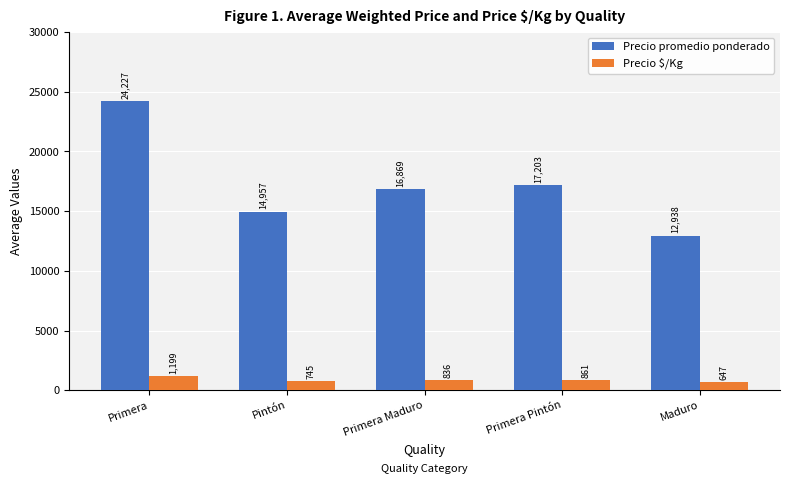

What is the difference between the highest and lowest values at Primera Maduro?

16033